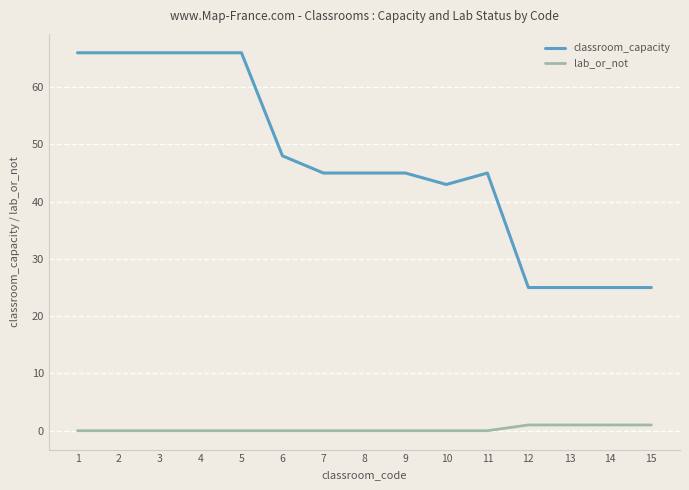

The value of classroom_capacity at 10 is 27. True or false?

False